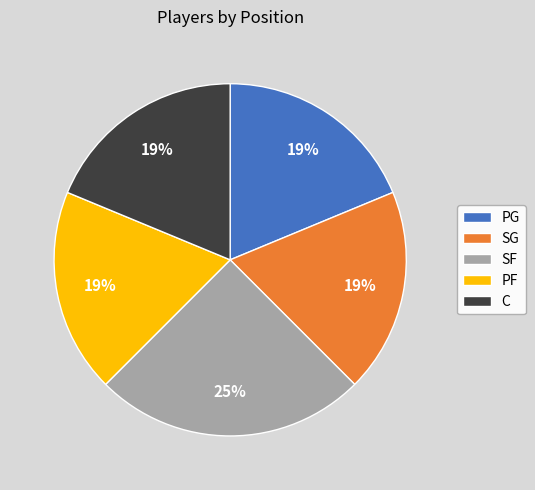

Which slice is the largest?

SF